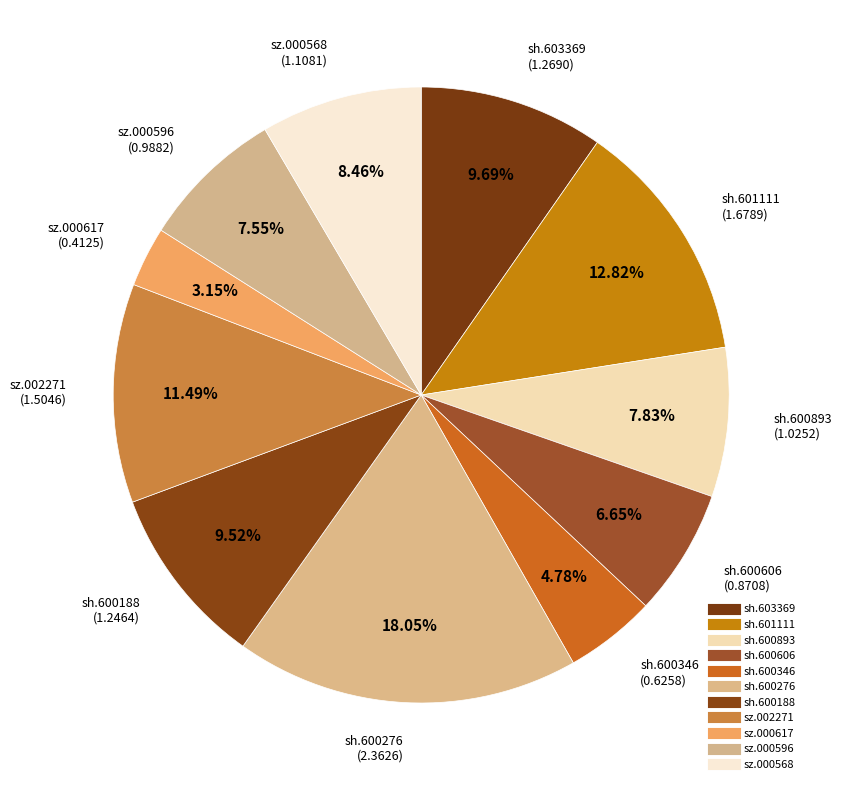

How many segments does this pie chart have?

11